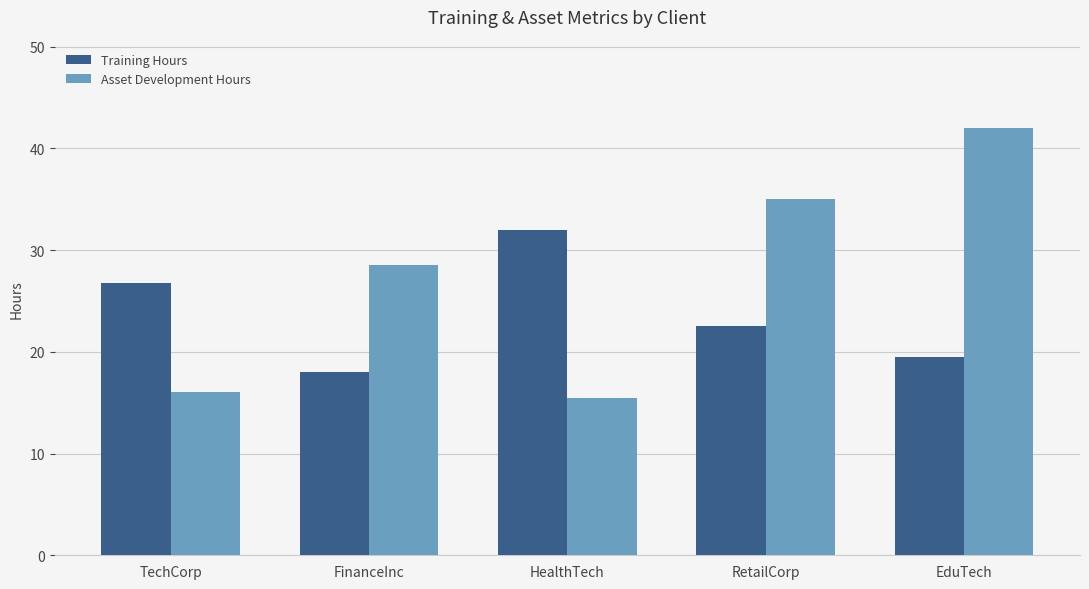

Reading left to right, list all the values displayed in this chart.

Training Hours: TechCorp=26.8	FinanceInc=18.0	HealthTech=32.0	RetailCorp=22.5	EduTech=19.5
Asset Development Hours: TechCorp=16.0	FinanceInc=28.5	HealthTech=15.5	RetailCorp=35.0	EduTech=42.0